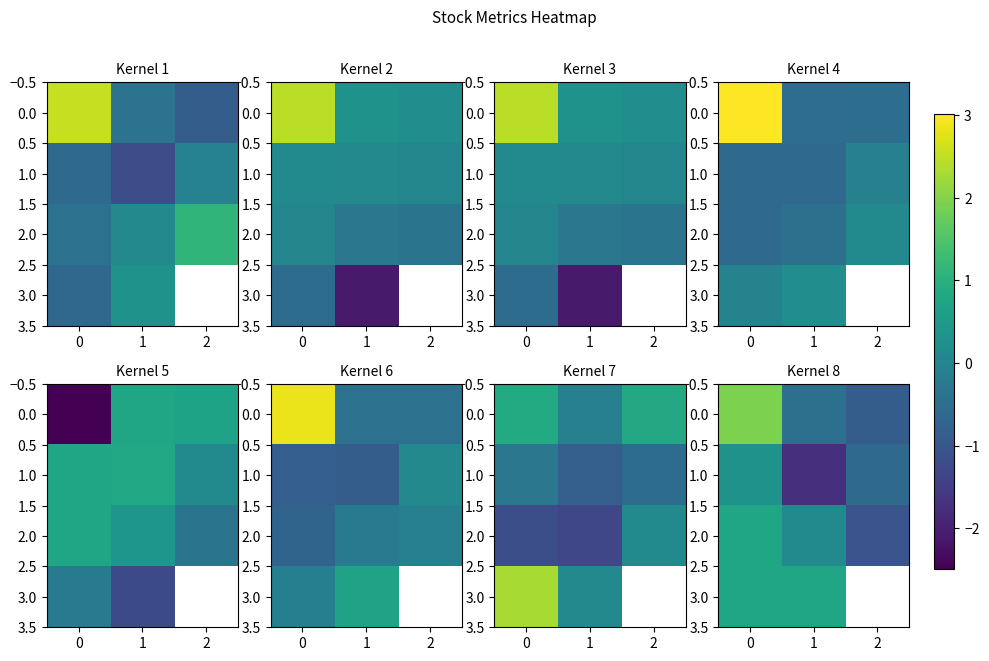

What is the sum of all row_2 values?

-0.1